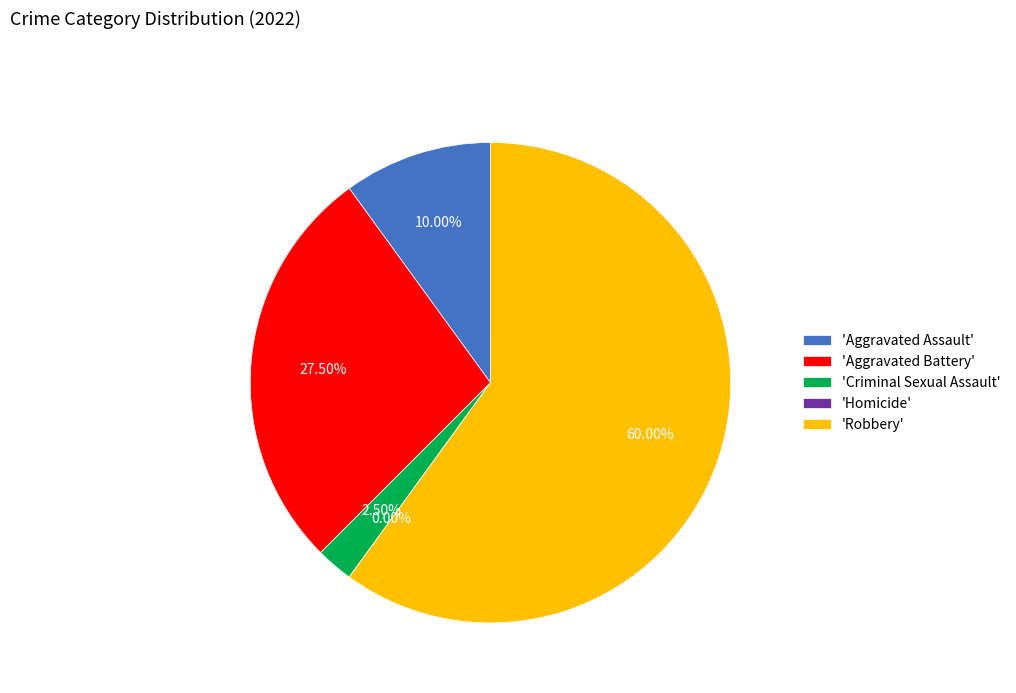

Which category accounts for the majority?

Robbery